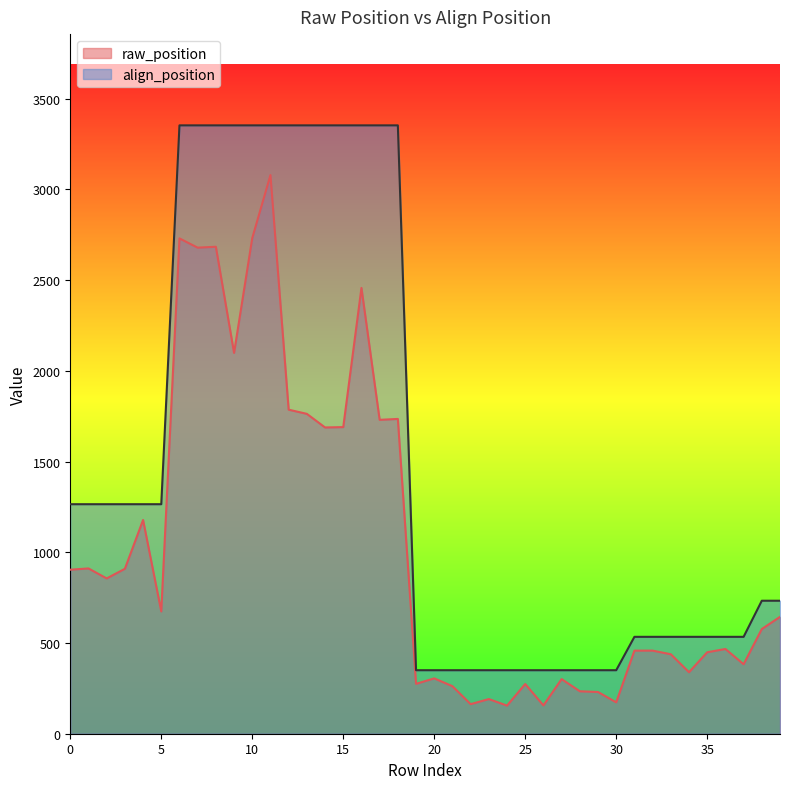

Reading left to right, transcribe all the data shown in this chart.

raw_position: 0=904	1=911	2=856	3=909	4=1178	5=674	6=2730	7=2679	8=2684	9=2099	10=2732	11=3079	12=1786	13=1763	14=1688	15=1690	16=2457	17=1730	18=1735	19=275	20=305	21=262	22=163	23=191	24=155	25=274	26=156	27=301	28=234	29=230	30=173	31=458	32=458	33=438	34=339	35=449	36=467	37=383	38=577	39=644
align_position: 0=1265	1=1265	2=1265	3=1265	4=1265	5=1265	6=3353	7=3353	8=3353	9=3353	10=3353	11=3353	12=3353	13=3353	14=3353	15=3353	16=3353	17=3353	18=3353	19=350	20=350	21=350	22=350	23=350	24=350	25=350	26=350	27=350	28=350	29=350	30=350	31=534	32=534	33=534	34=534	35=534	36=534	37=534	38=733	39=733